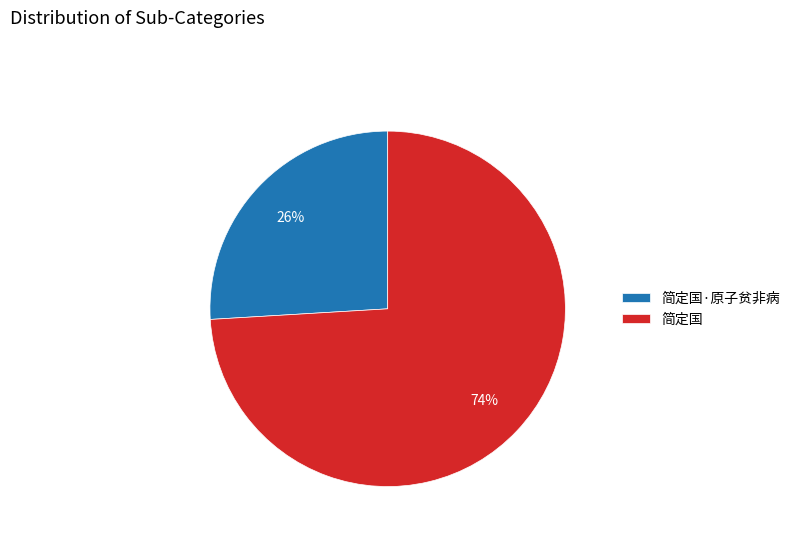

To the nearest percent, what is the difference between the 简定国 and 简定国·原子贫非病 slice percentages?

48%